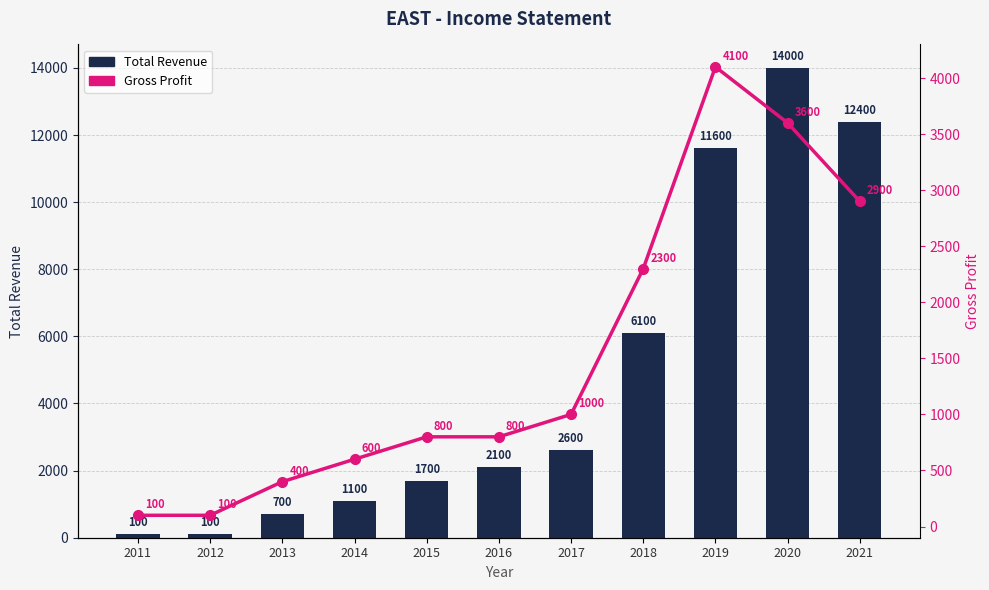

What is the value of the Gross Profit bar at the 2nd from the left?

100